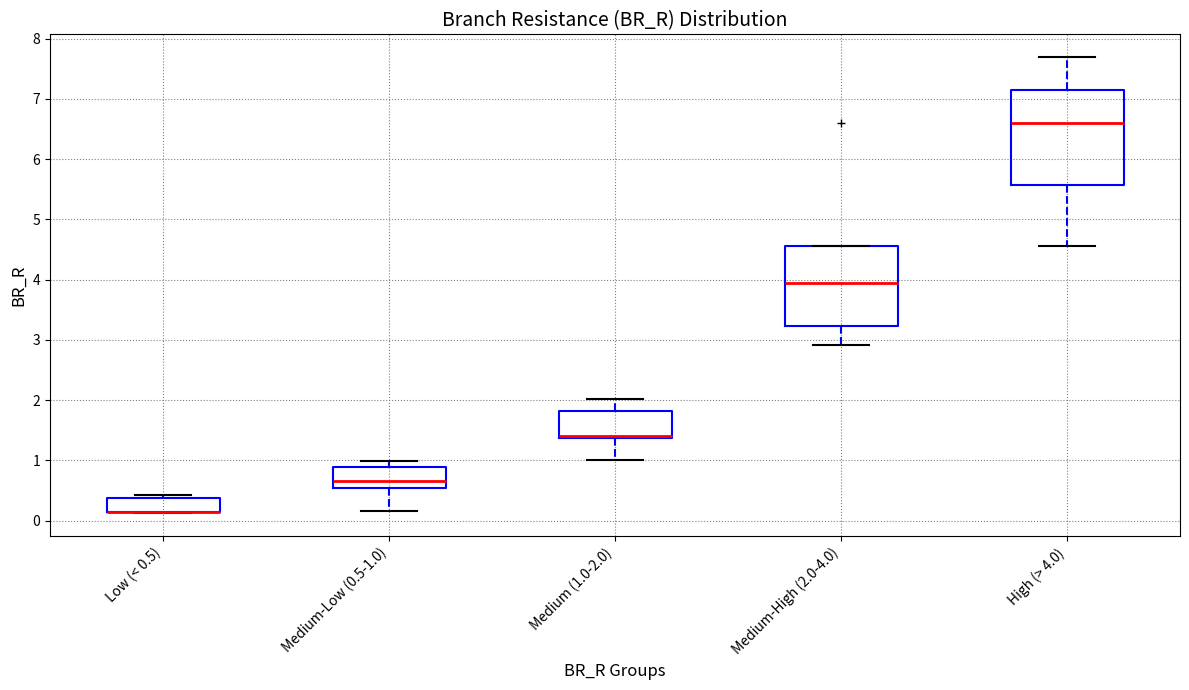

Where does the upper whisker of the box for High (> 4.0) end on the y-axis? The values are not printed on the chart, so give them approximately, as read against the axis.

7.7